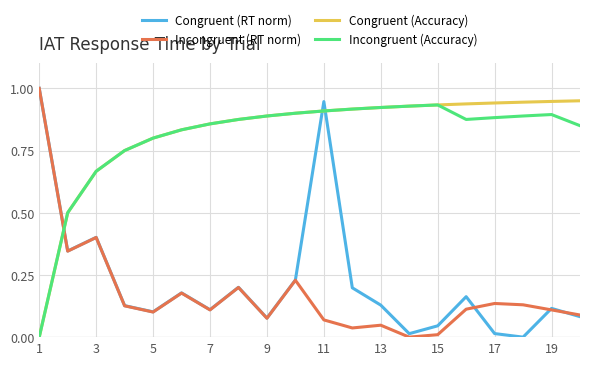

What is the maximum value shown in the chart?

1.0